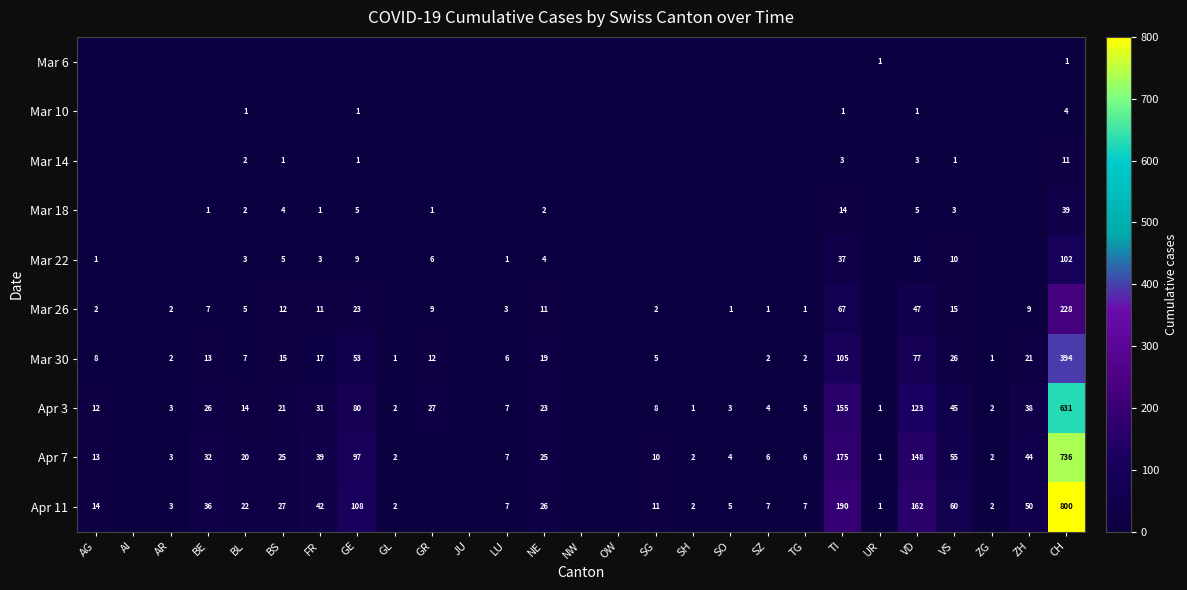

The Mar 26 series shows 143 at CH. True or false?

False